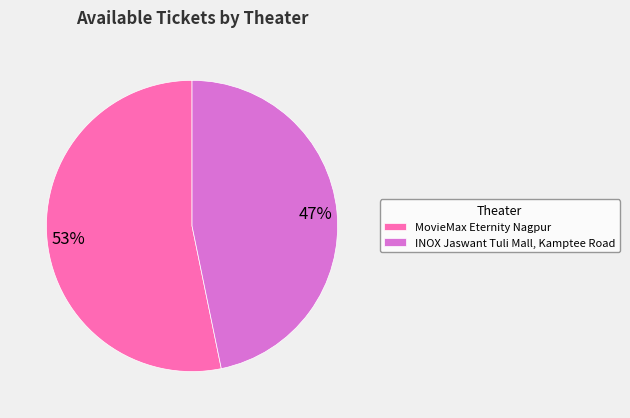

Is the sum of INOX Jaswant Tuli Mall, Kamptee Road and MovieMax Eternity Nagpur greater than half?

Yes